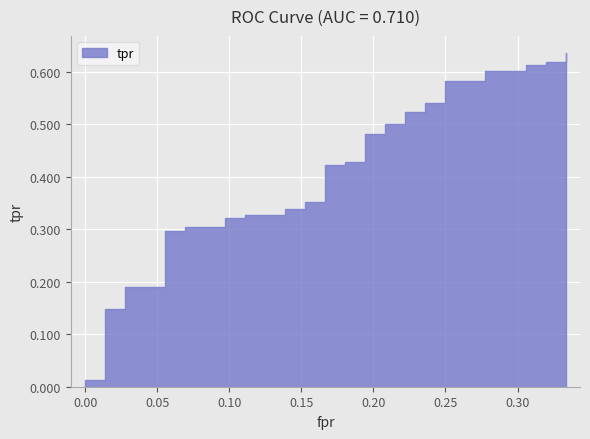

Which category has the highest value across all series?

39